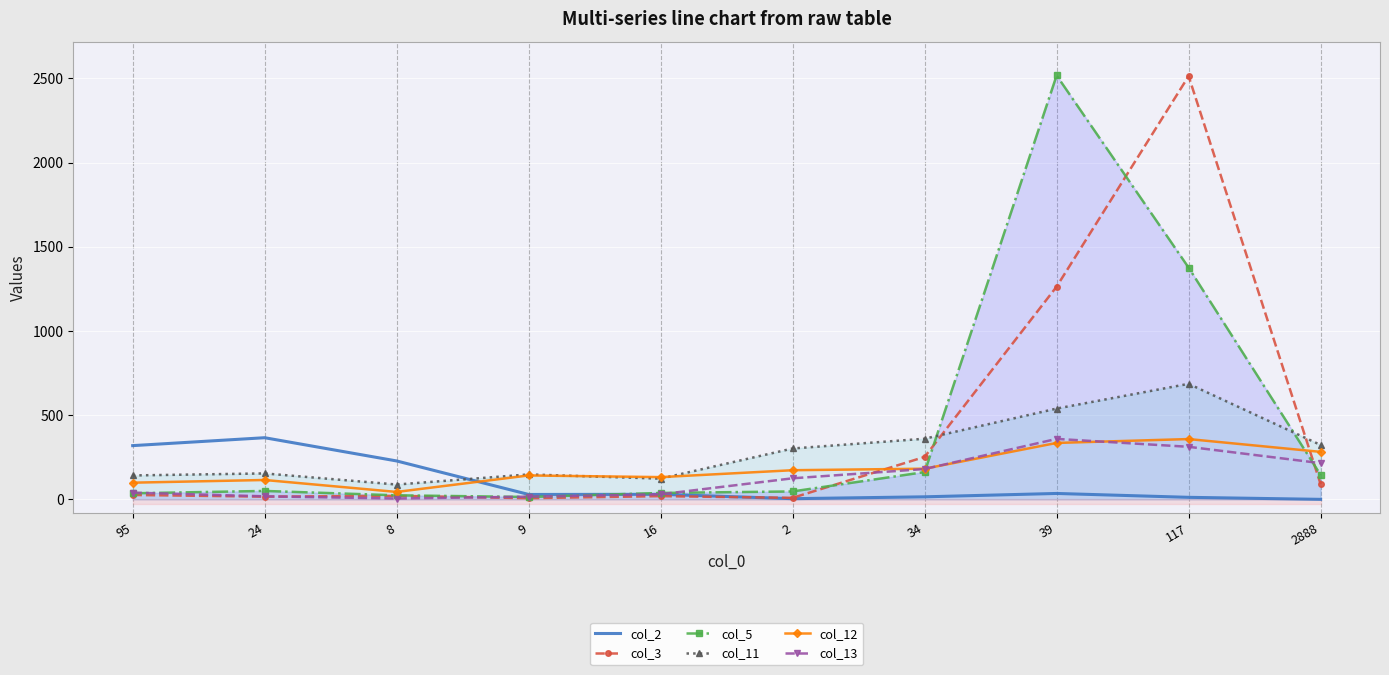

Between 16 and 2, which series saw the biggest shift?

col_11